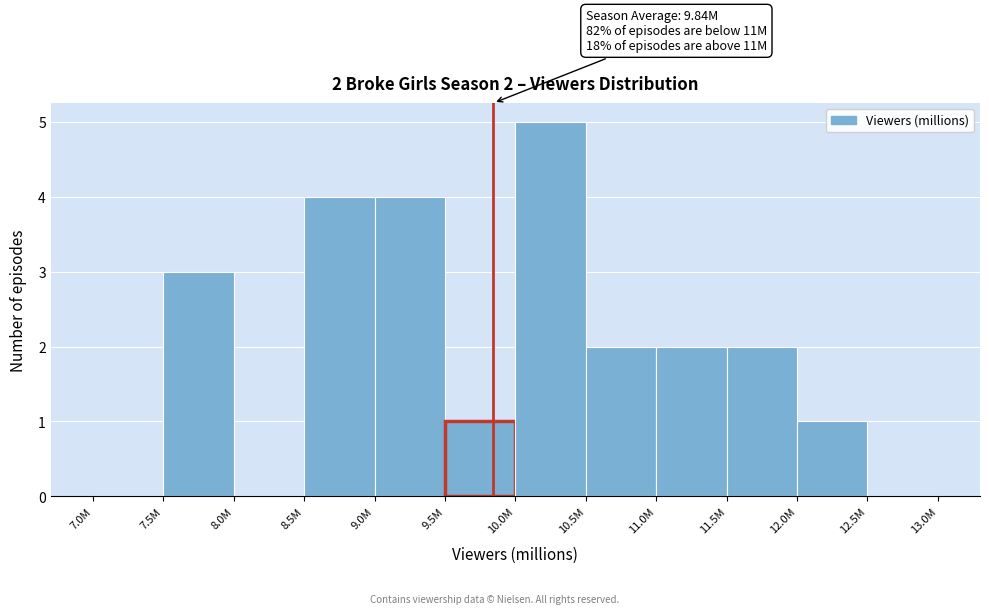

Reading right to left, transcribe all the data shown in this chart.

12.5M=0	12.0M=1	11.5M=2	11.0M=2	10.5M=2	10.0M=5	9.5M=1	9.0M=4	8.5M=4	8.0M=0	7.5M=3	7.0M=0